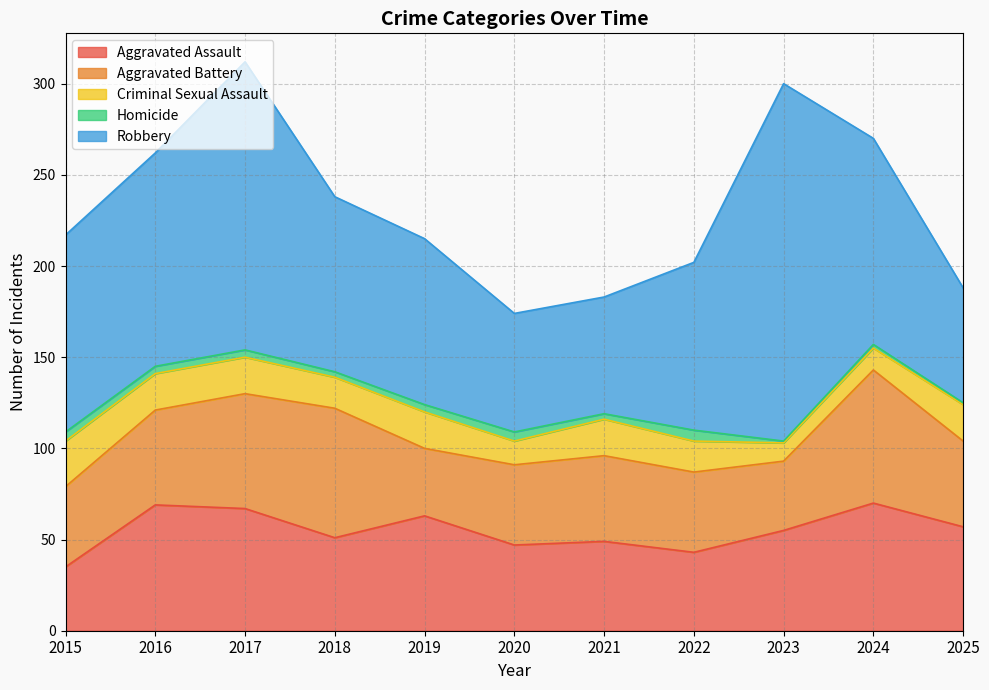

Reading right to left, list all the values displayed in this chart.

Aggravated Assault: 2025=57	2024=70	2023=55	2022=43	2021=49	2020=47	2019=63	2018=51	2017=67	2016=69	2015=35
Aggravated Battery: 2025=47	2024=73	2023=38	2022=44	2021=47	2020=44	2019=37	2018=71	2017=63	2016=52	2015=44
Criminal Sexual Assault: 2025=20	2024=12	2023=10	2022=17	2021=20	2020=13	2019=20	2018=17	2017=20	2016=20	2015=25
Homicide: 2025=1	2024=2	2023=1	2022=6	2021=3	2020=5	2019=4	2018=3	2017=4	2016=4	2015=5
Robbery: 2025=63	2024=113	2023=196	2022=92	2021=64	2020=65	2019=91	2018=96	2017=158	2016=117	2015=108